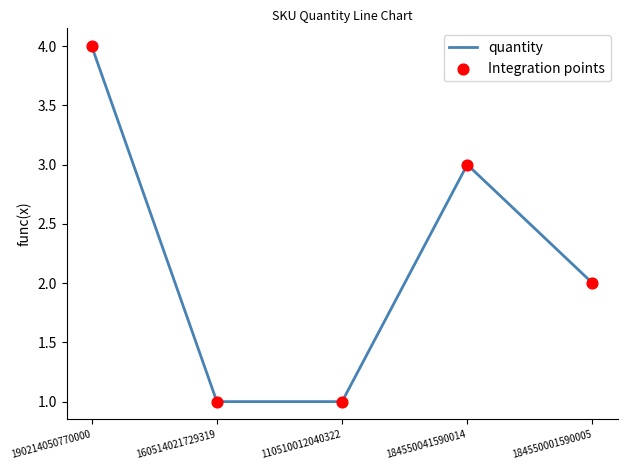

What is the ratio of the value at 184550001590005 to the value at 110510012040322?

2.0